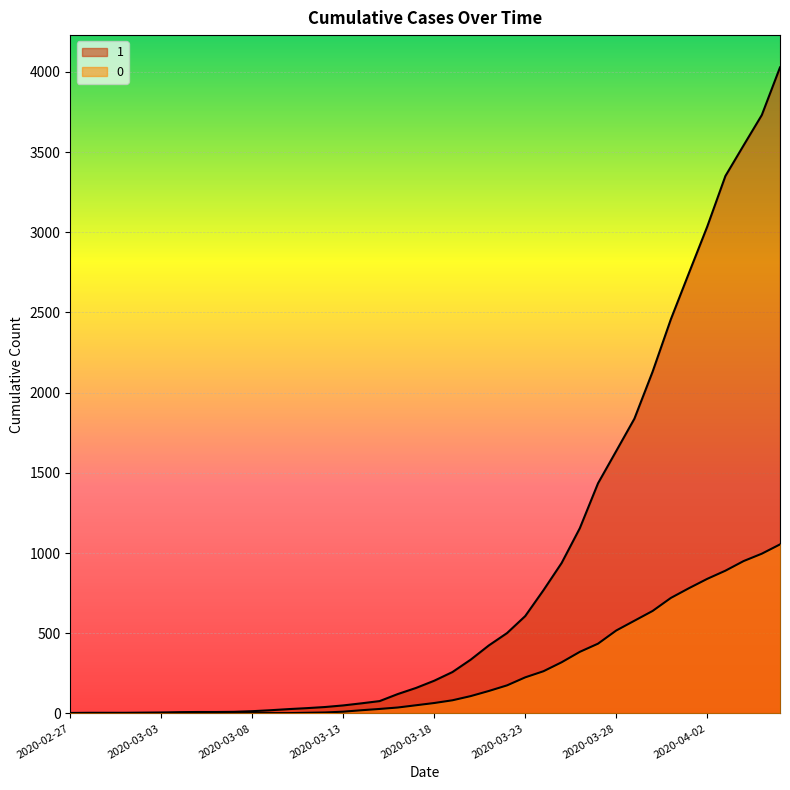

True or false: 0 has a value of 996 at 2020-04-05.

True